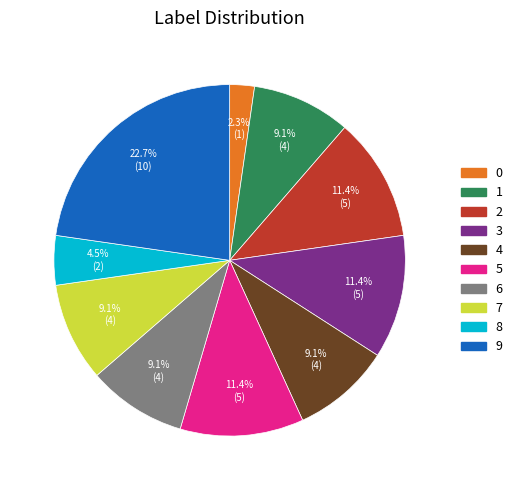

Approximately how many times larger is the value at 1 compared to 3?

0.8